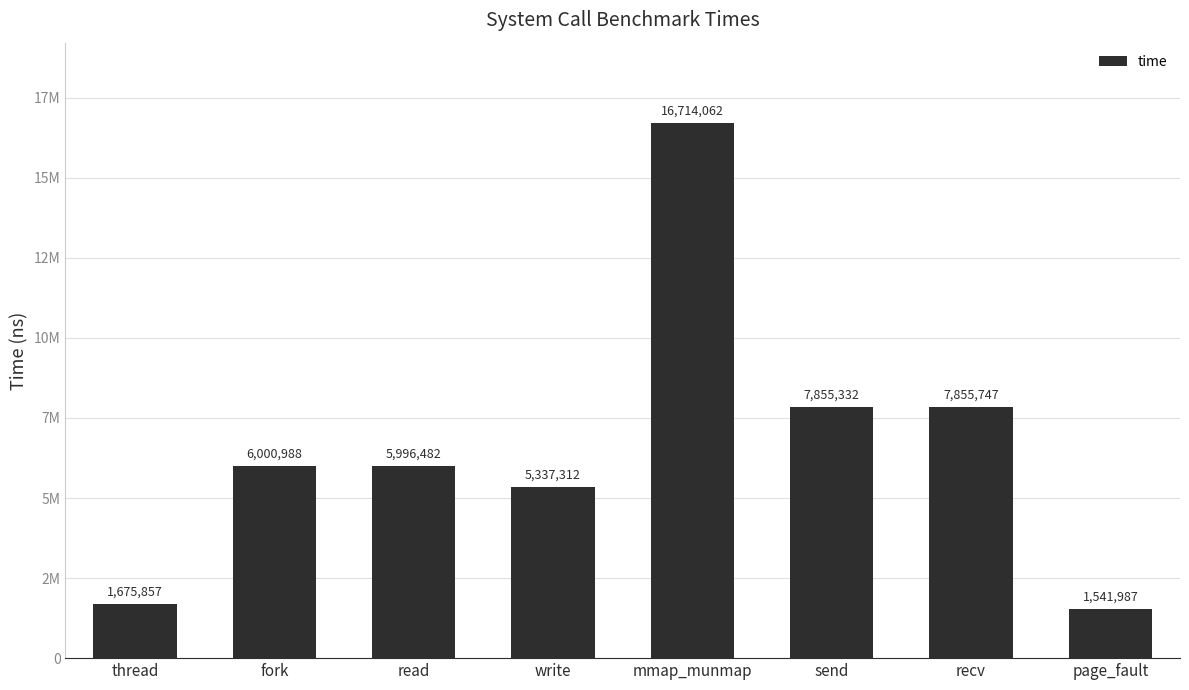

Reading right to left, list all the values displayed in this chart.

1541987	7855747	7855332	16714062	5337312	5996482	6000988	1675857